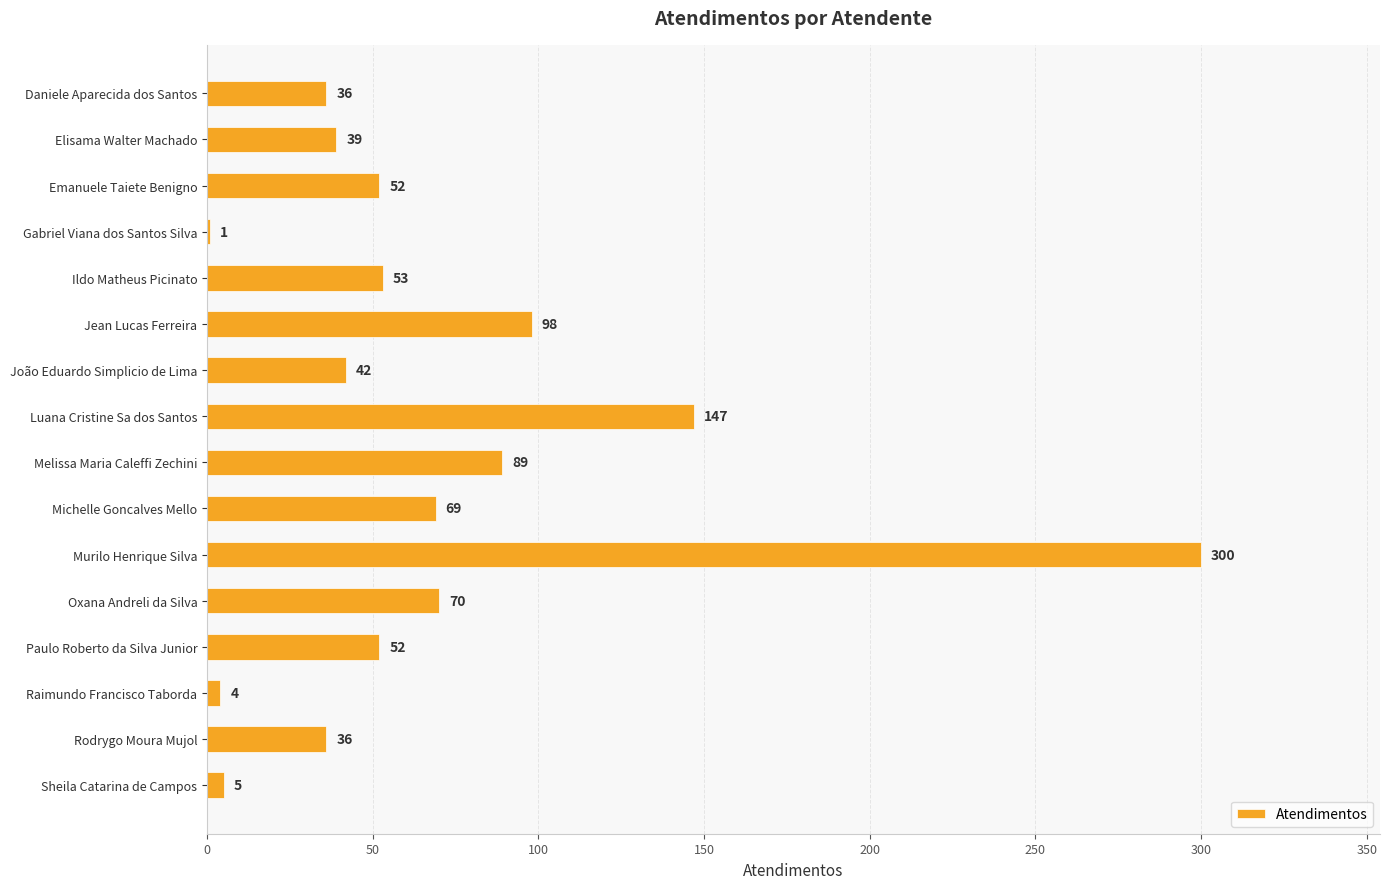

Reading top to bottom, extract all data points from this chart.

Daniele Aparecida dos Santos=36	Elisama Walter Machado=39	Emanuele Taiete Benigno=52	Gabriel Viana dos Santos Silva=1	Ildo Matheus Picinato=53	Jean Lucas Ferreira=98	João Eduardo Simplicio de Lima=42	Luana Cristine Sa dos Santos=147	Melissa Maria Caleffi Zechini=89	Michelle Goncalves Mello=69	Murilo Henrique Silva=300	Oxana Andreli da Silva=70	Paulo Roberto da Silva Junior=52	Raimundo Francisco Taborda=4	Rodrygo Moura Mujol=36	Sheila Catarina de Campos=5